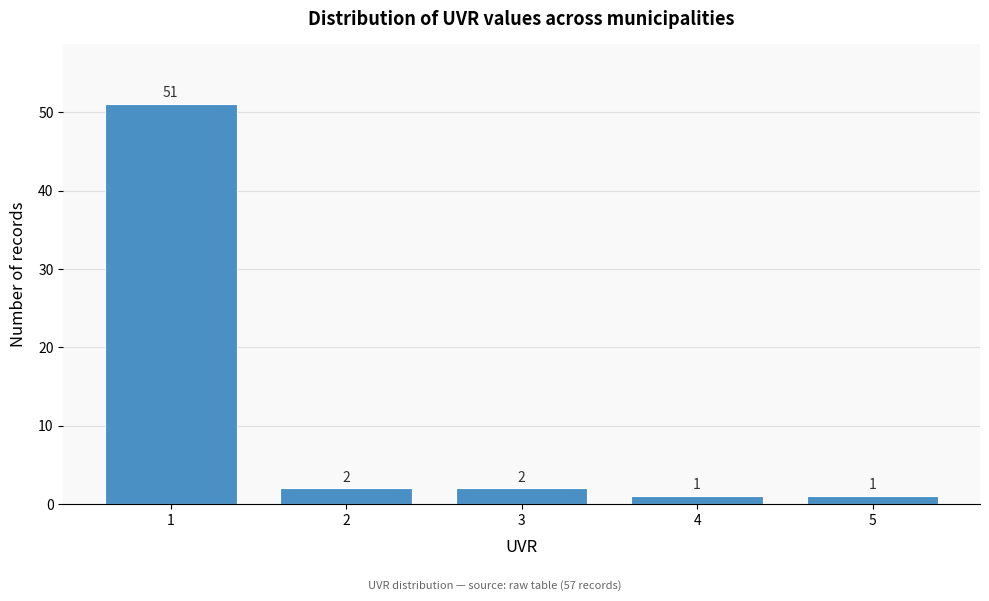

Reading left to right, extract all data points from this chart.

51	2	2	1	1